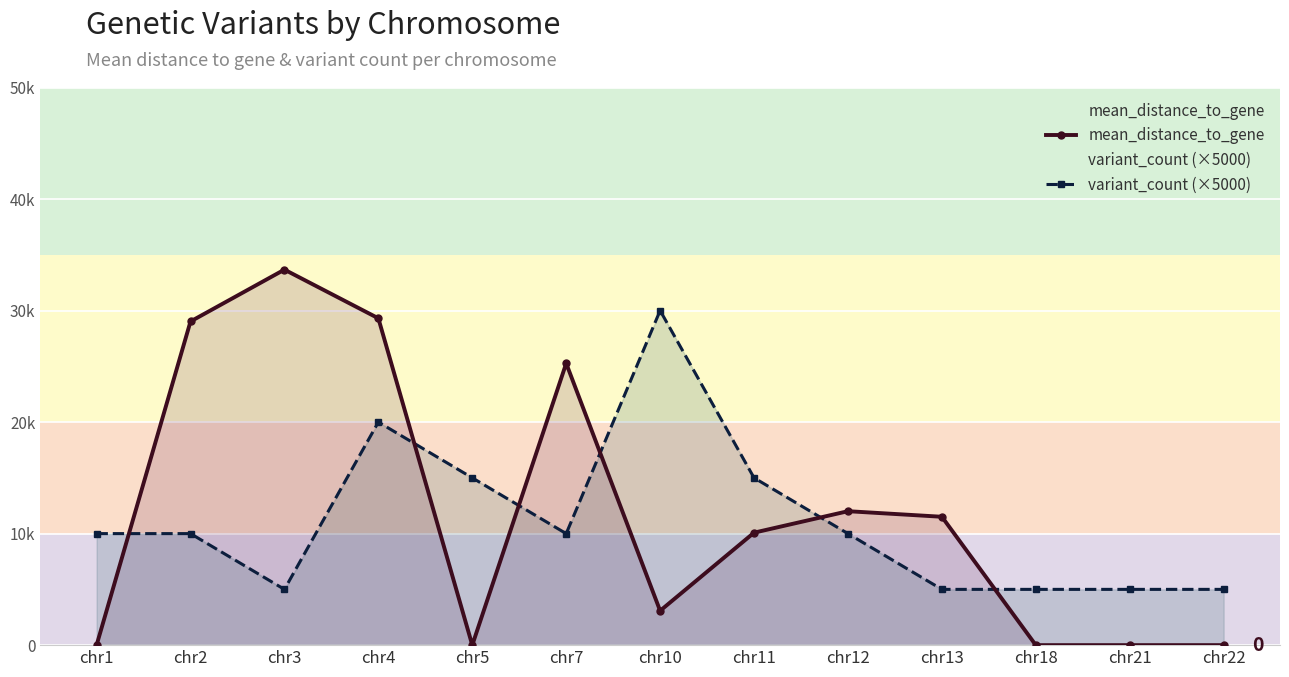

How many categories are shown in the chart?

13